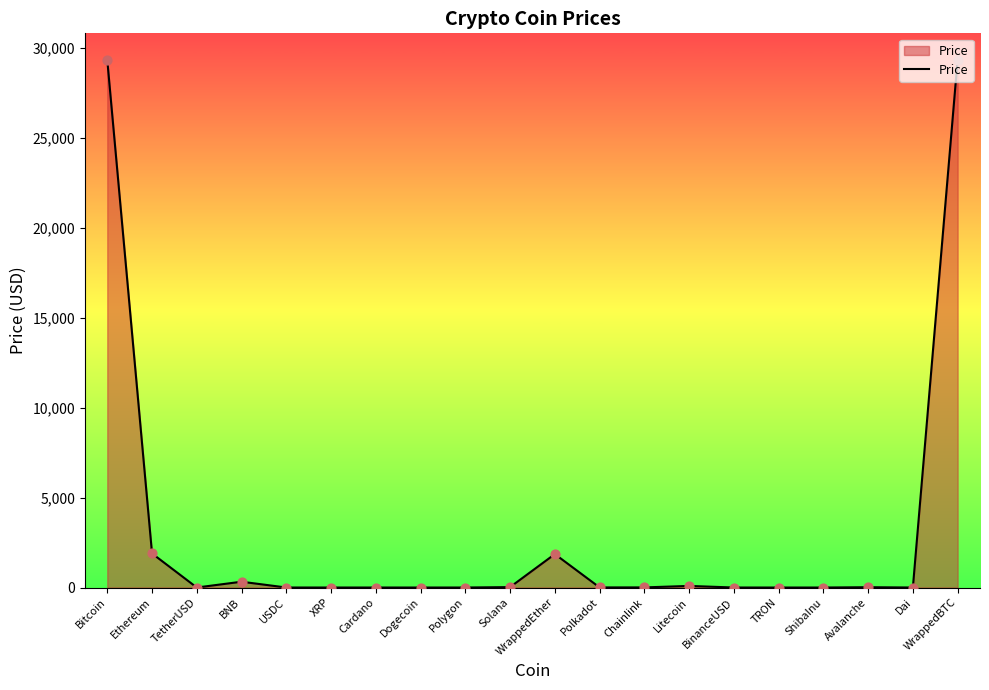

Between BinanceUSD and WrappedEther, which is larger?

WrappedEther